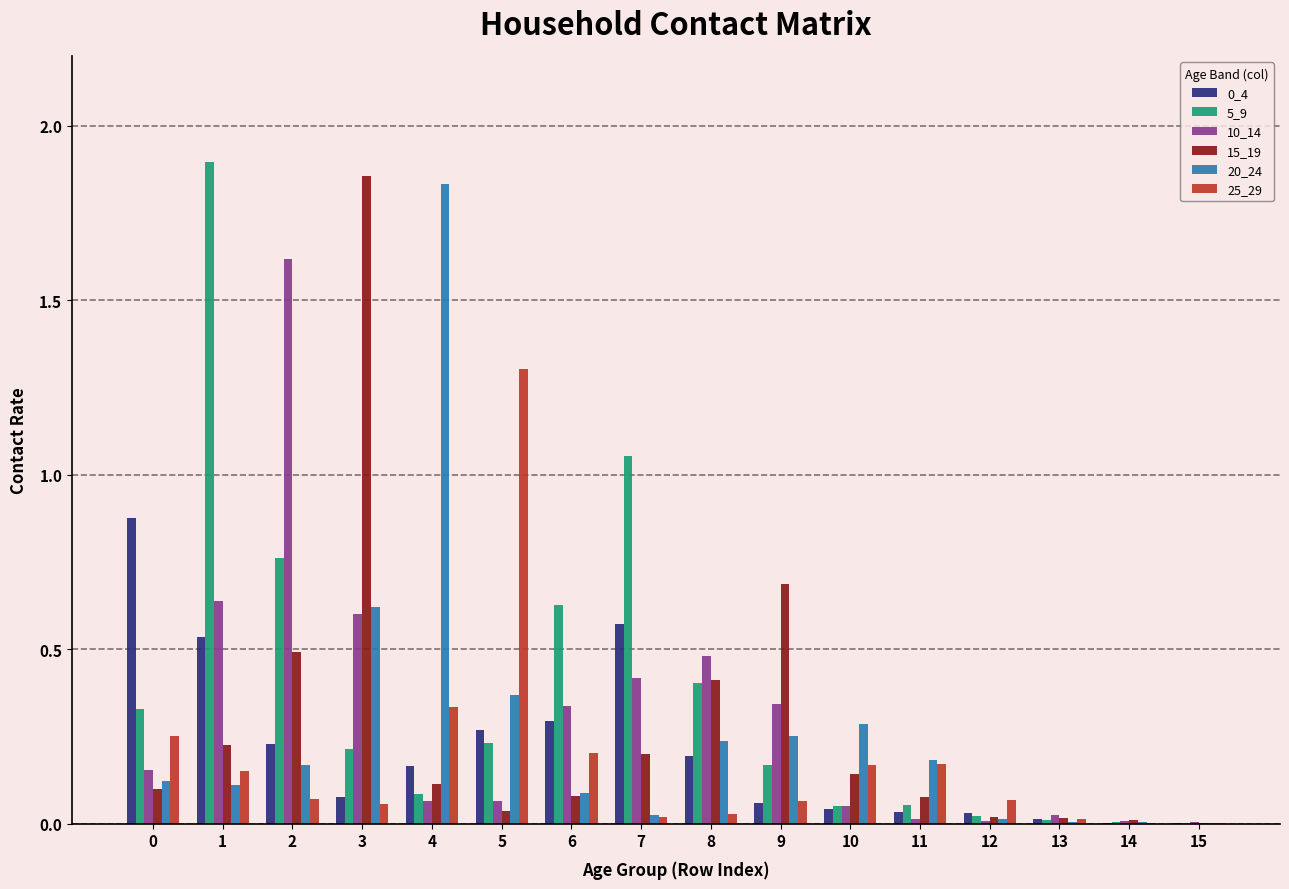

Is the value of 10_14 at 15 greater than the value of 20_24 at 8?

No